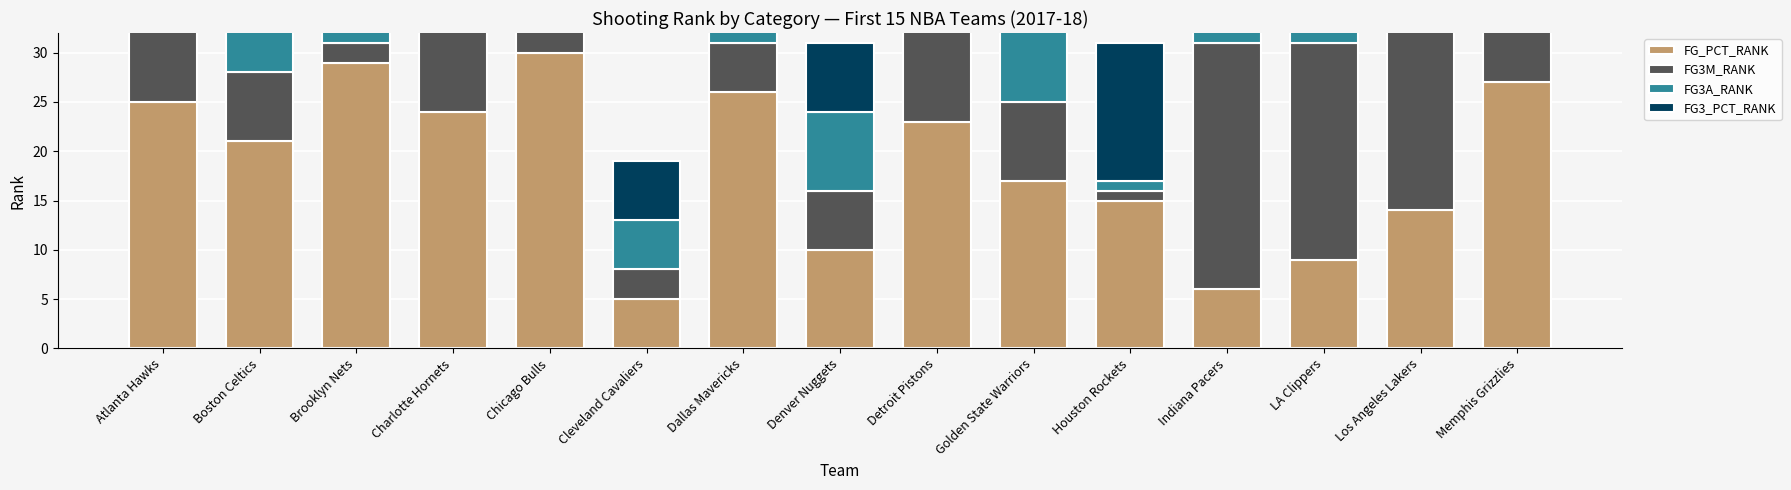

What is the sum of the FG3_PCT_RANK values at Dallas Mavericks and Memphis Grizzlies?

42